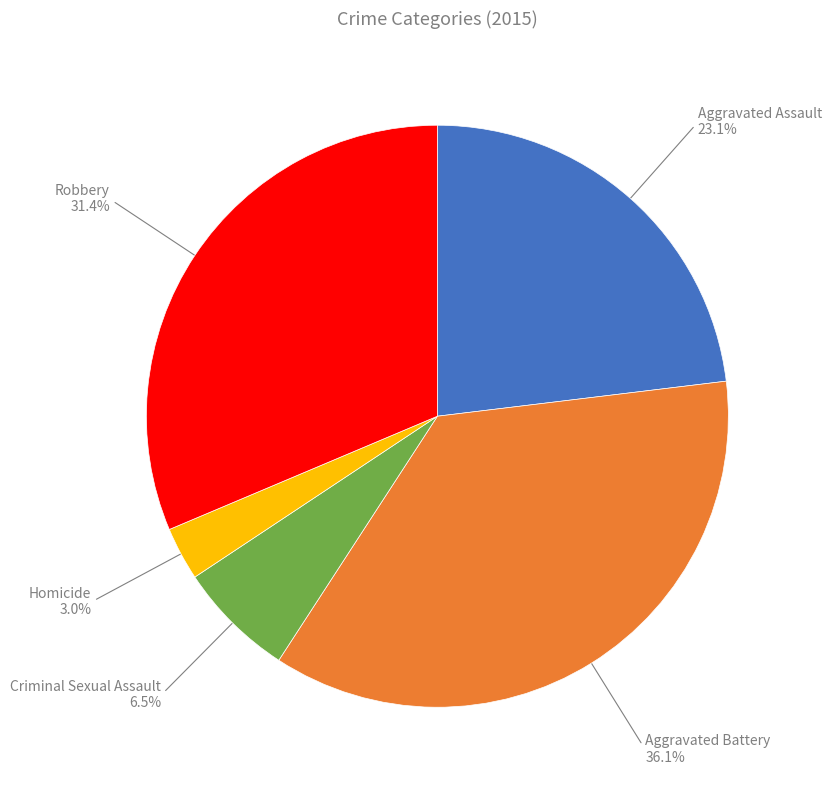

How many segments does this pie chart have?

5